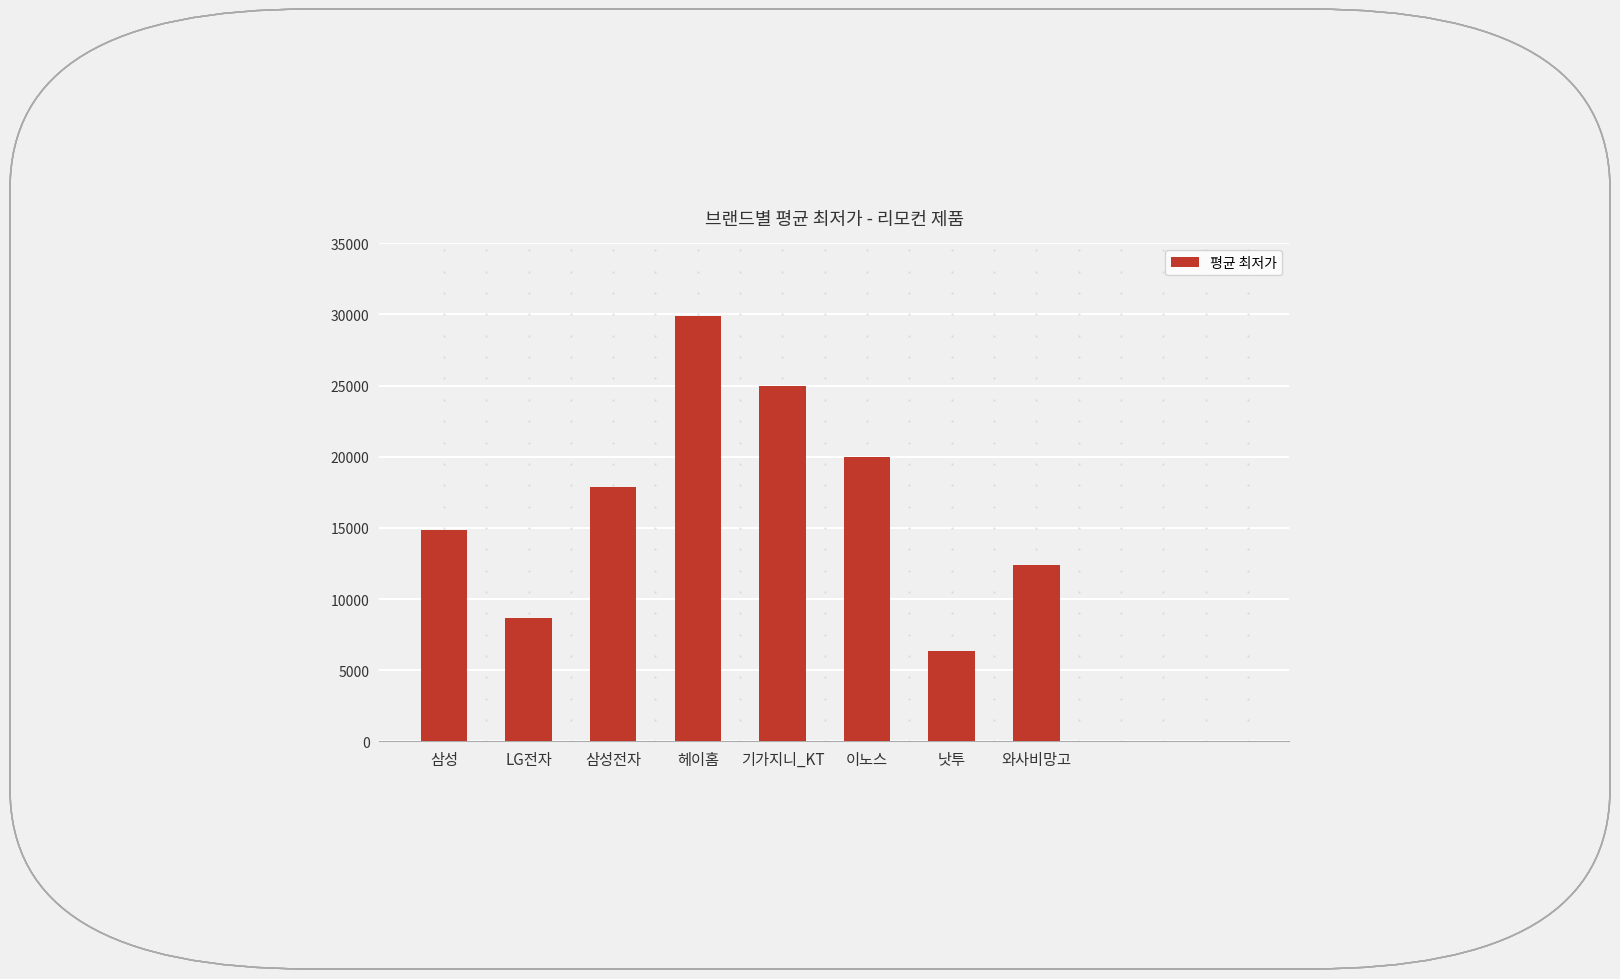

Reading left to right, extract all data points from this chart.

14855	8700	17910	29900	25000	20000	6360	12400